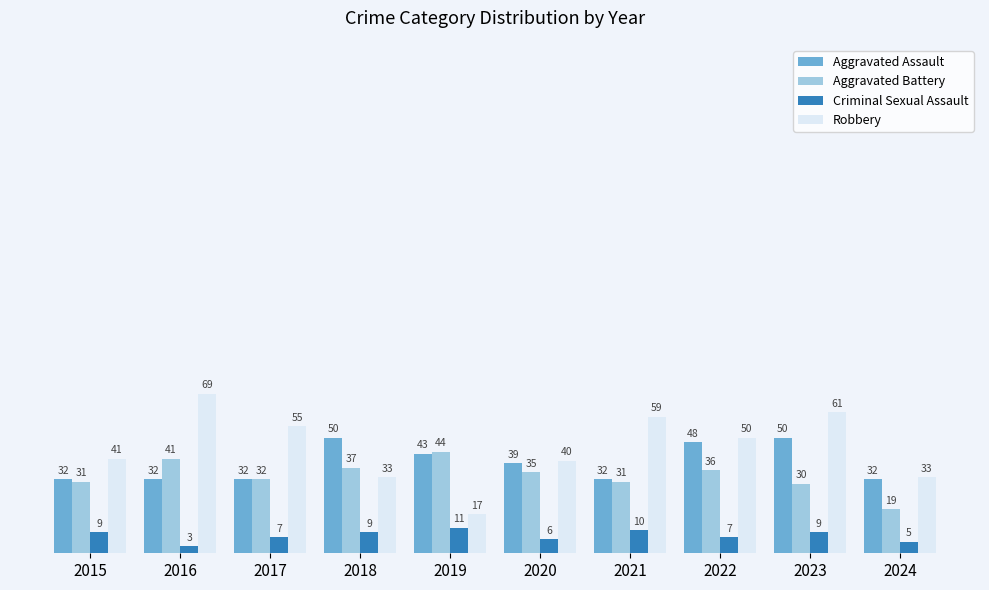

What is the sum of all Aggravated Battery values?

336